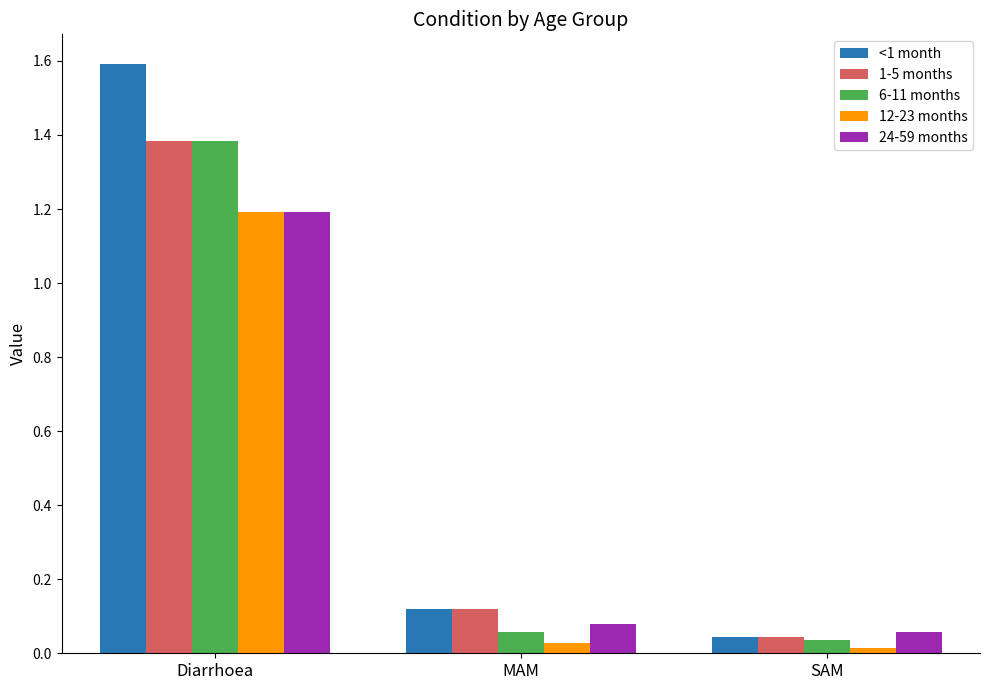

What is the maximum value shown in the chart?

1.6